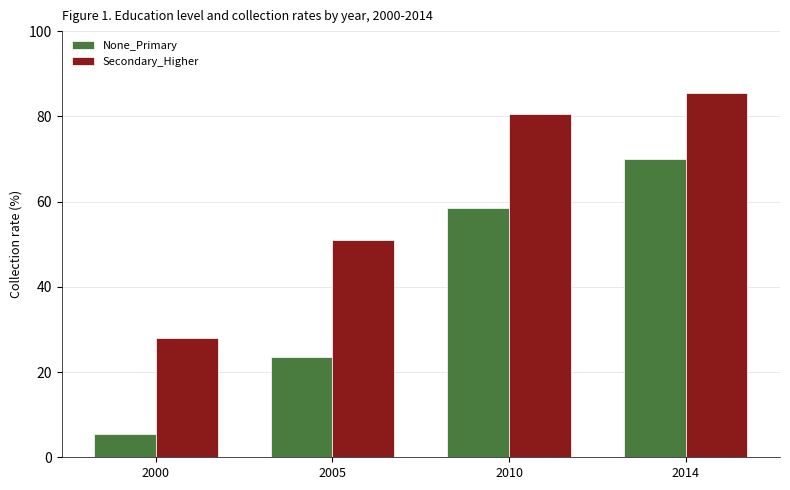

At 2000, list the series in order from smallest to largest.

None_Primary, Secondary_Higher